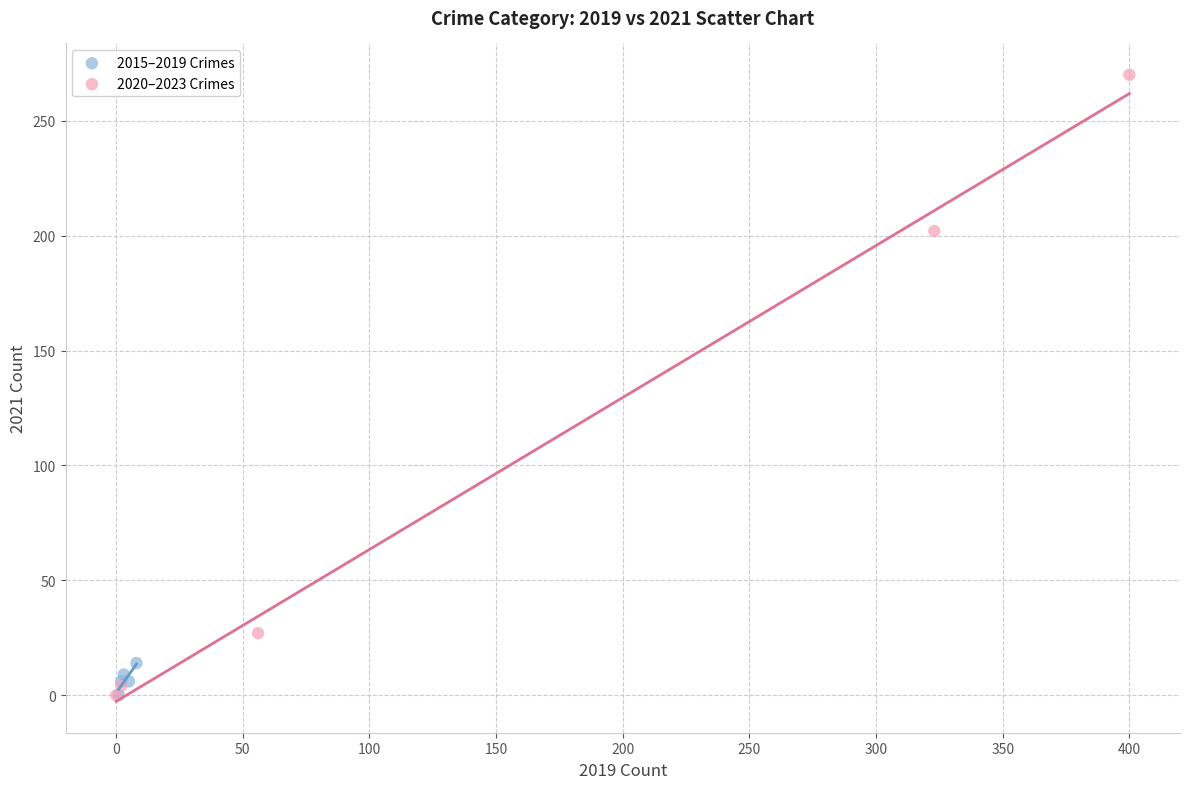

Which series has the widest spread of Y values?

2020–2023 Crimes